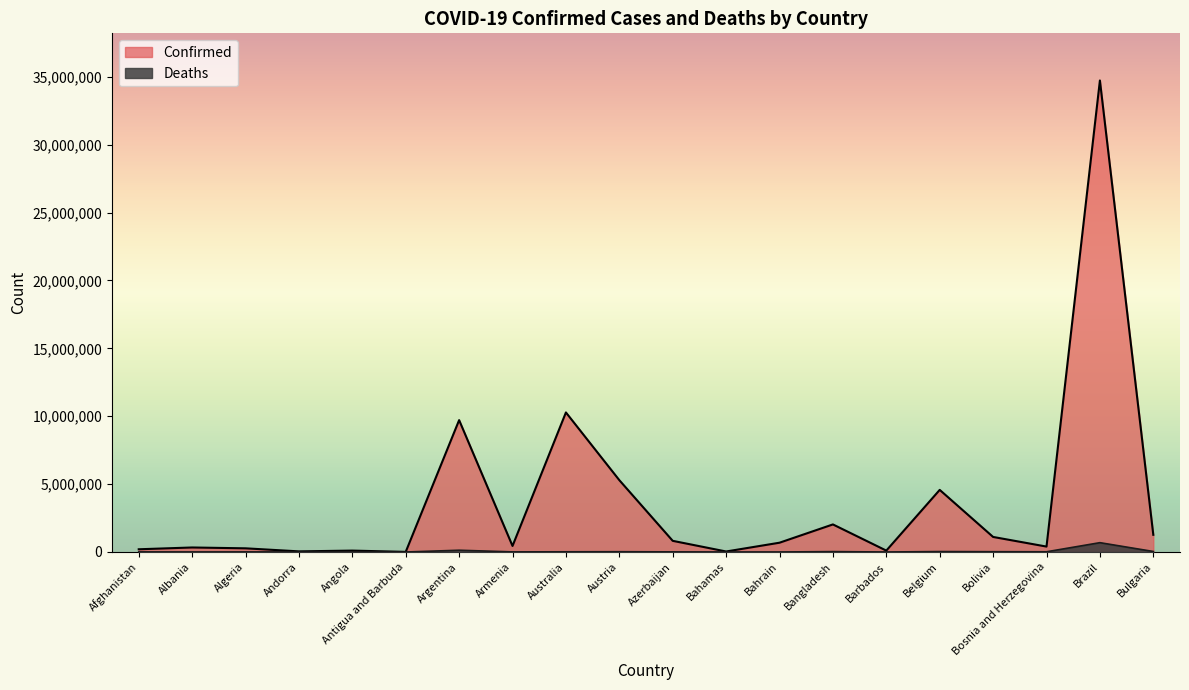

Reading right to left, list all the values displayed in this chart.

Confirmed: 1267150	34731539	399298	1108818	4575519	102609	2031006	684229	37318	822346	5292125	10280150	444482	9713594	9098	103131	46275	270716	332534	200729
Deaths: 37764	686963	16156	22237	32746	560	29388	1521	833	9931	20880	15389	8700	129958	146	1917	155	6881	3591	7807